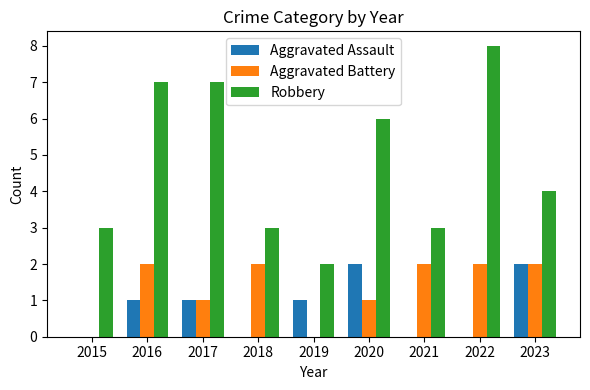

What are all the series names shown in the legend?

Aggravated Assault, Aggravated Battery, Robbery